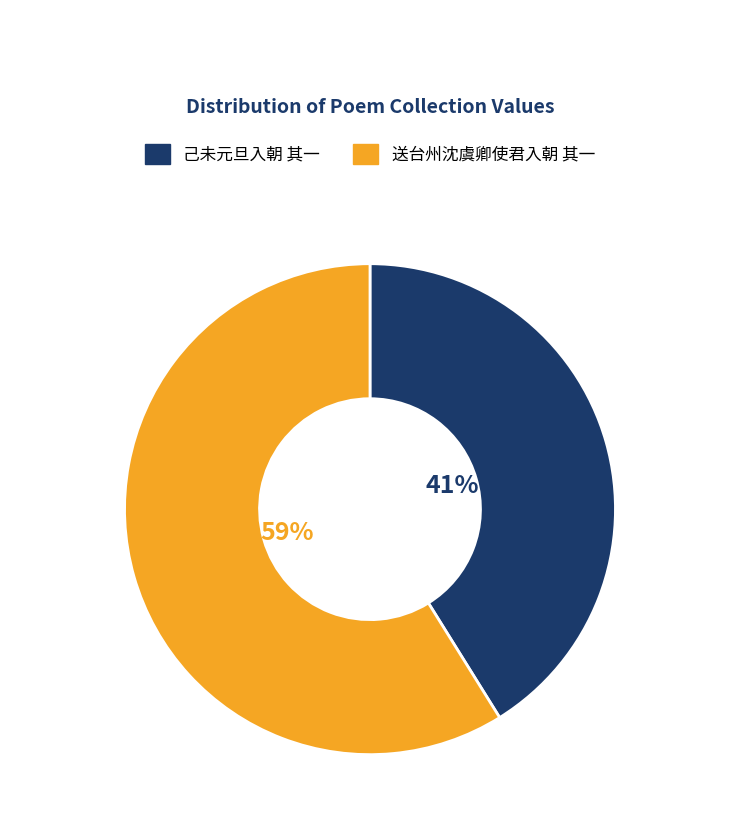

How many segments does this pie chart have?

2